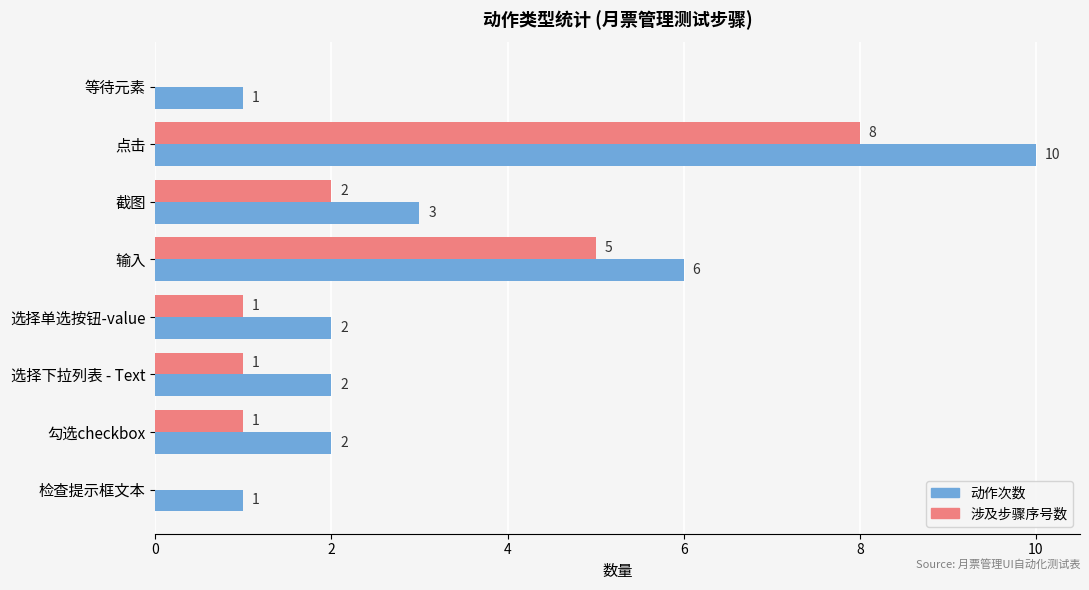

What is the sum of all 涉及步骤序号数 values?

18